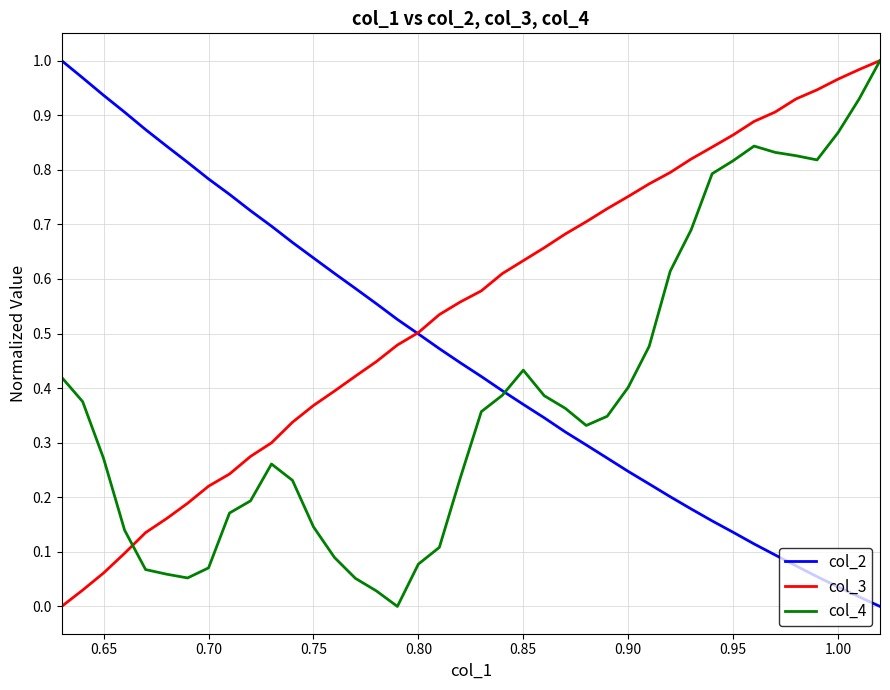

At how many categories does at least one series exceed 0?

40